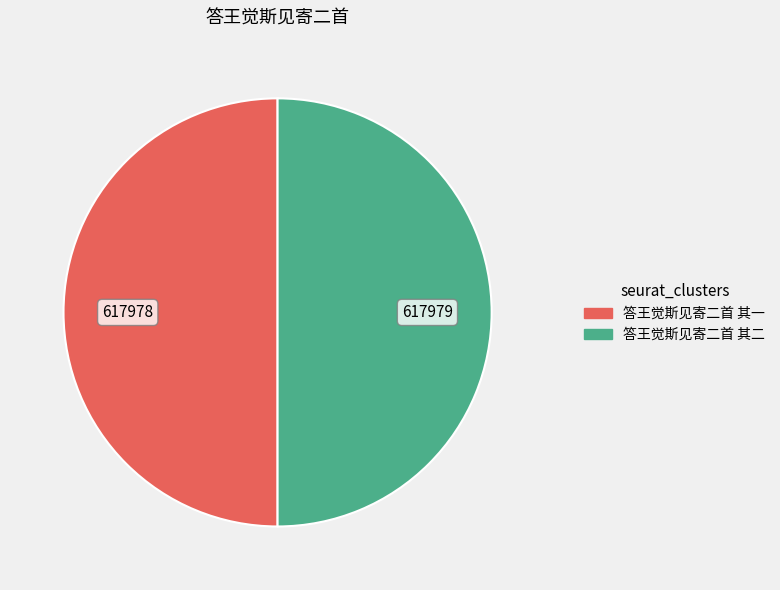

How many segments does this pie chart have?

2